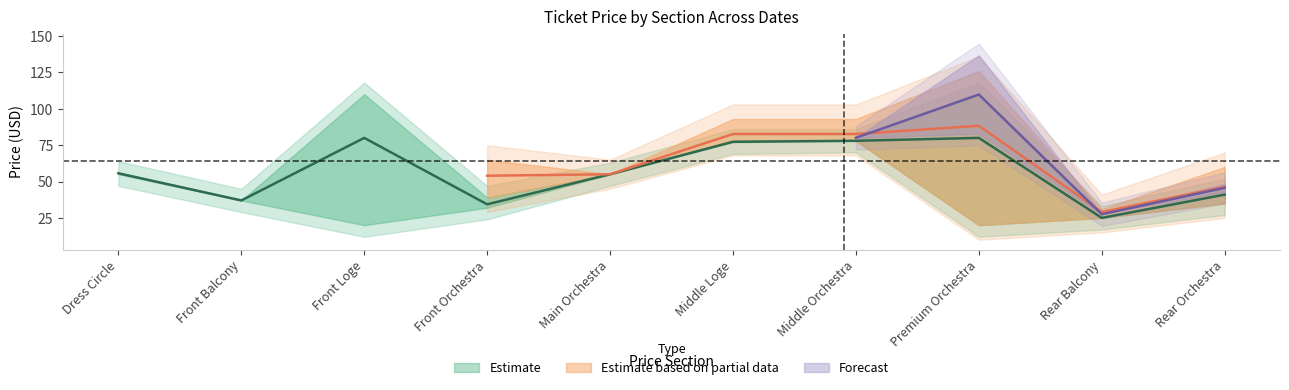

Where is 241109SE nearest to the value 83?

Middle Loge